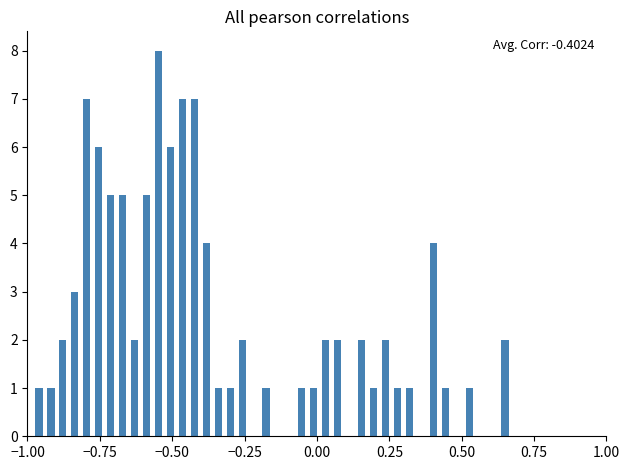

Around what value on the x-axis is the tallest bar? Give the approximate position of its centre, as read against the axis.

-0.55